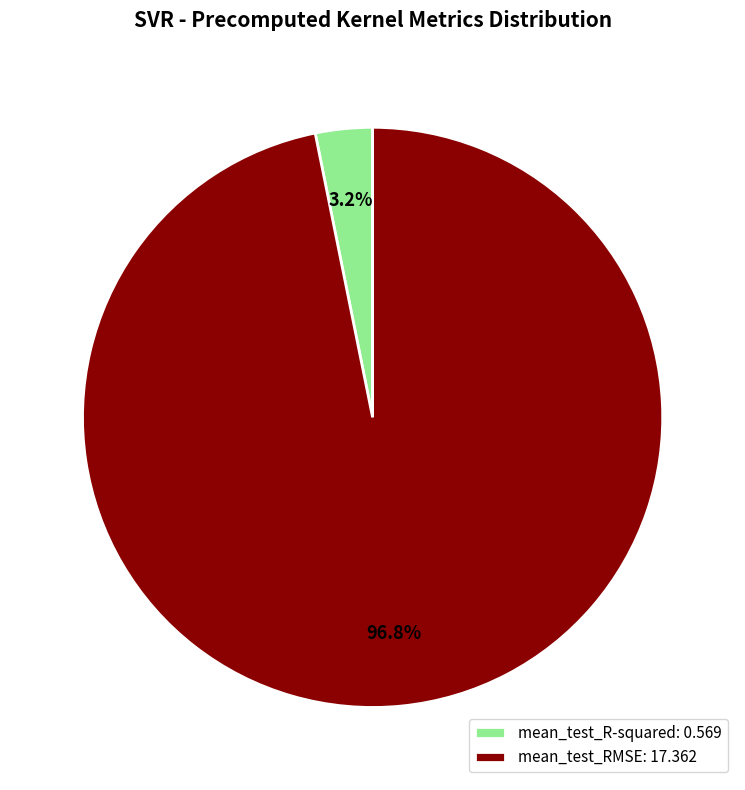

To the nearest percent, what is the combined percentage of mean_test_RMSE and mean_test_R-squared?

100%